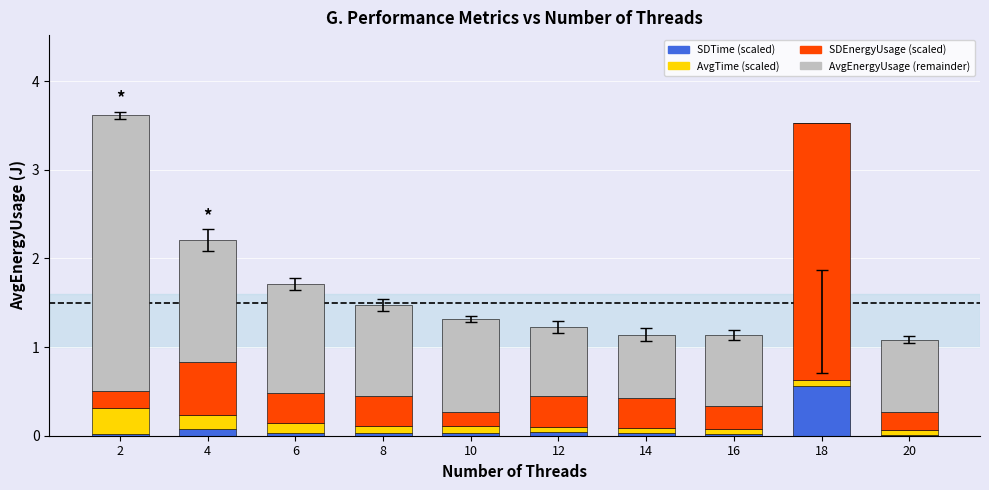

True or false: SDTime (scaled) has a value of 0.0 at 16.

True